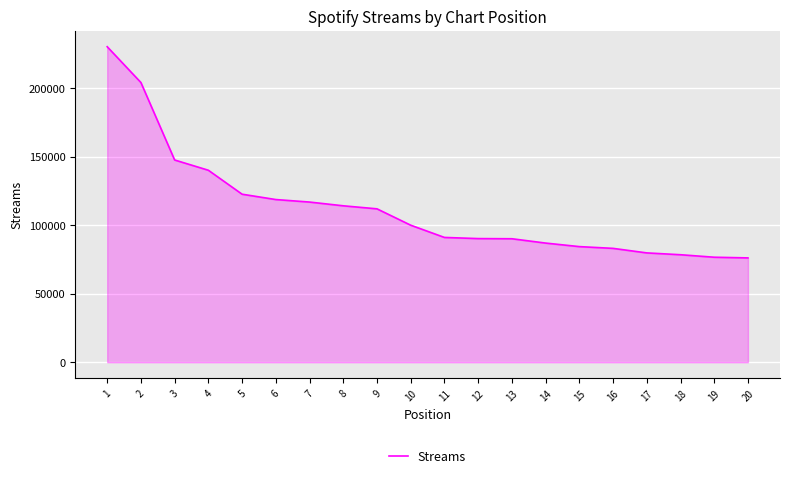

Does the chart display data point markers on the line(s)?

No